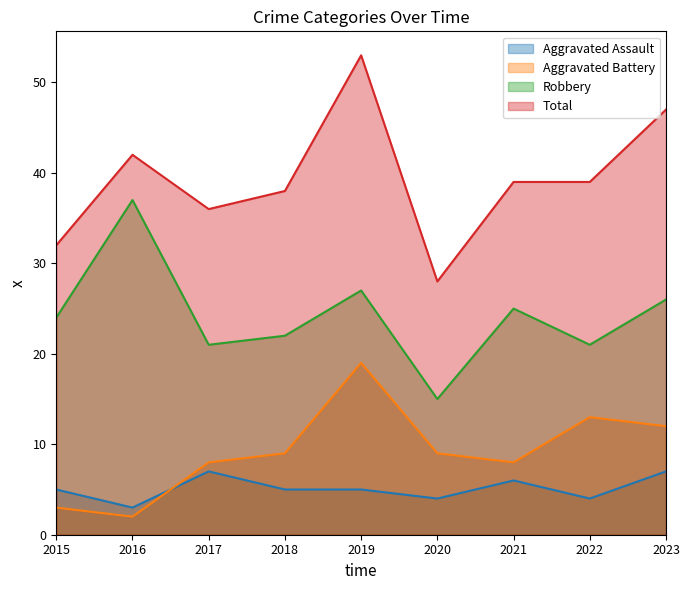

Which series has the largest total across all categories?

Total